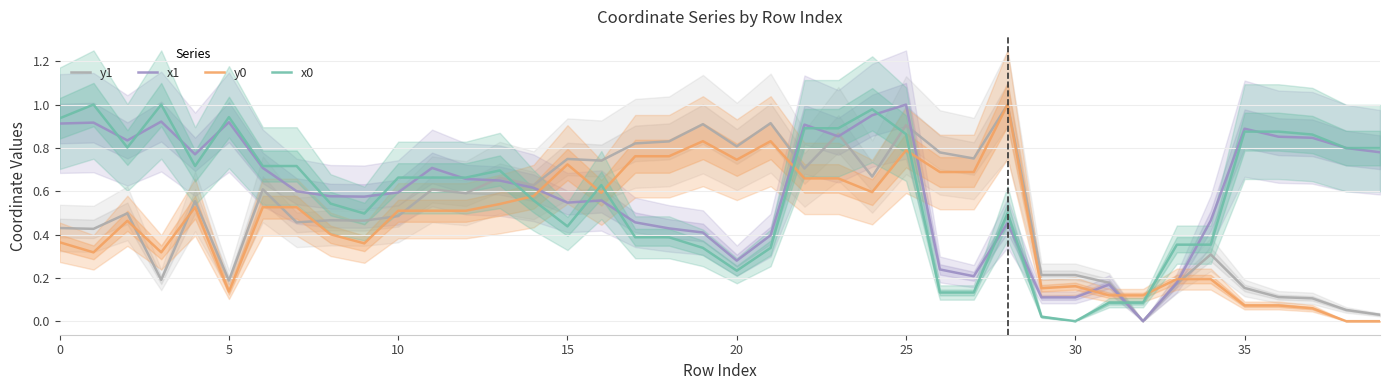

At which category does the chart reach its peak across all series?

28